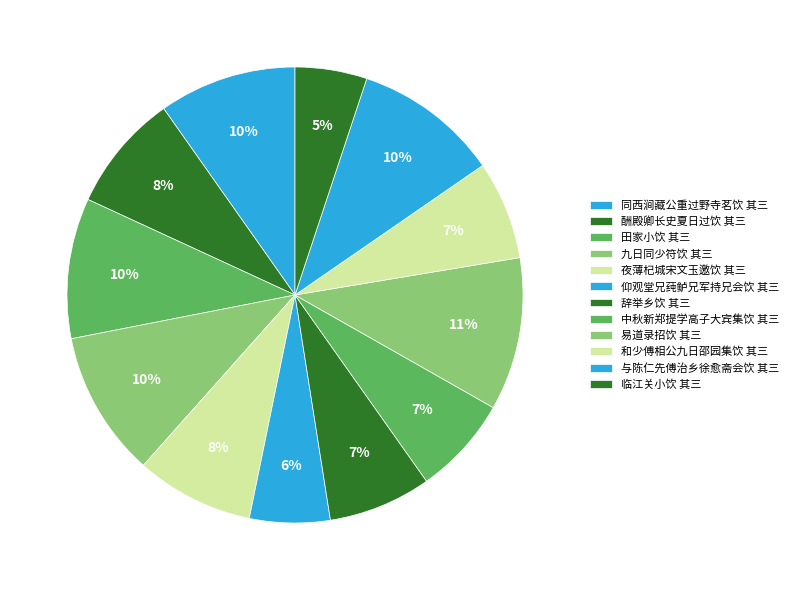

Which category has the biggest portion of the pie?

易道录招饮 其三